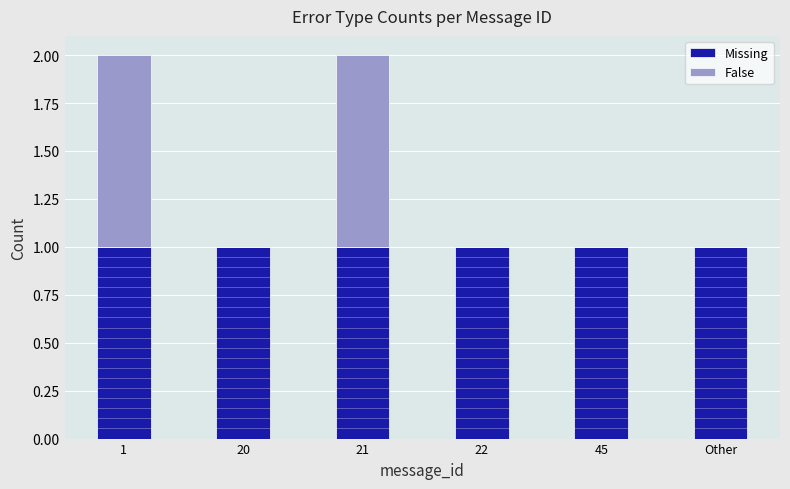

True or false: False has a value of 2 at 1.

False